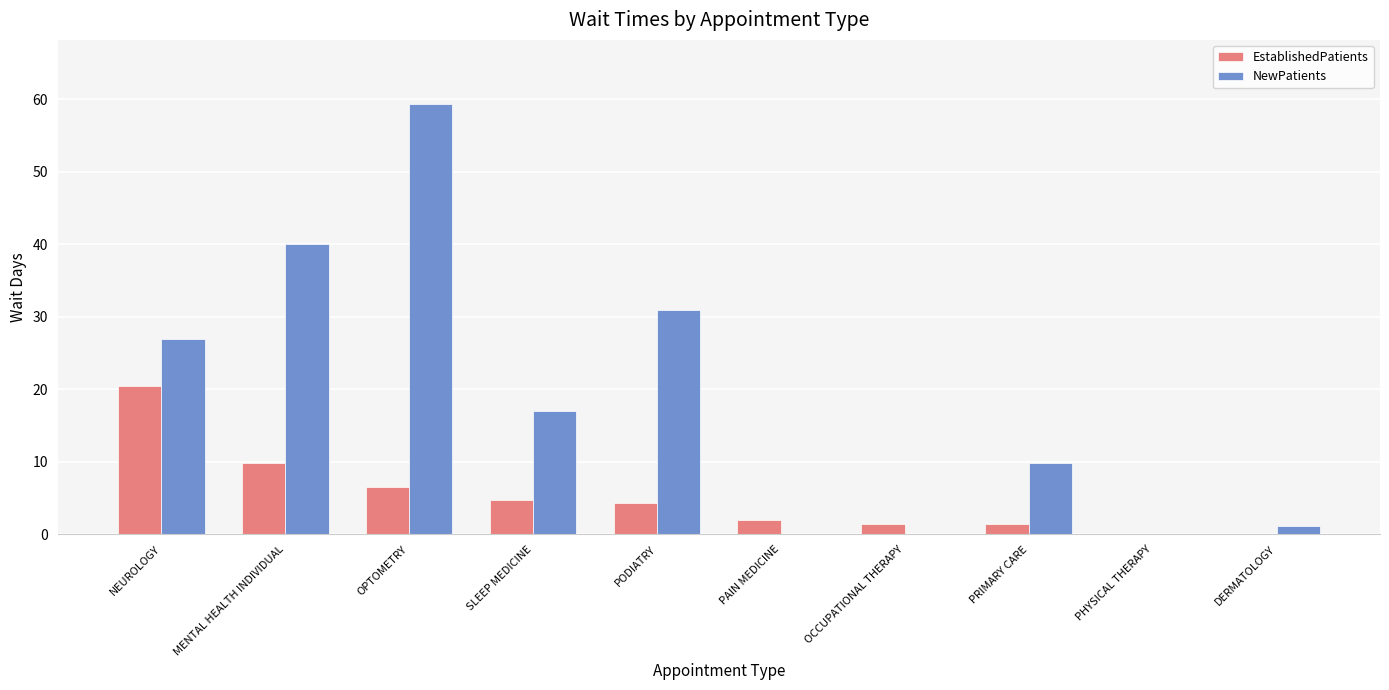

Which series has the largest total across all categories?

NewPatients